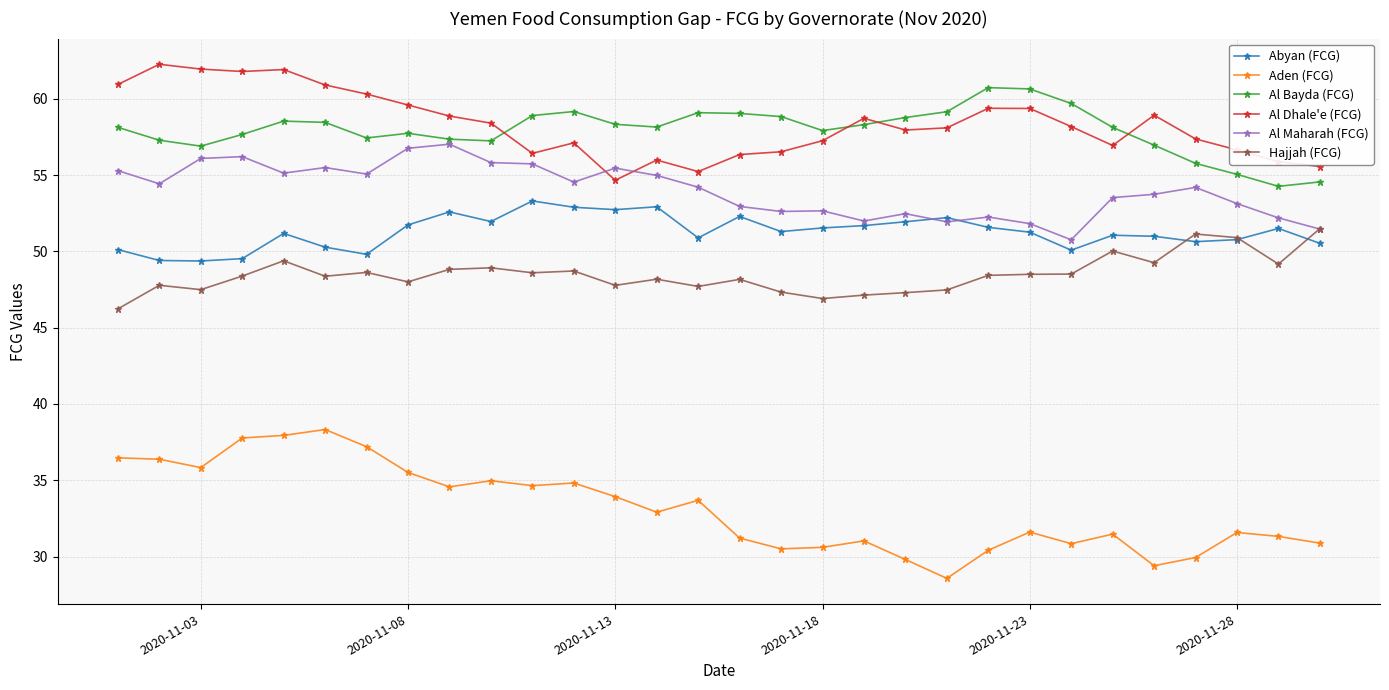

How many categories are shown in the chart?

30